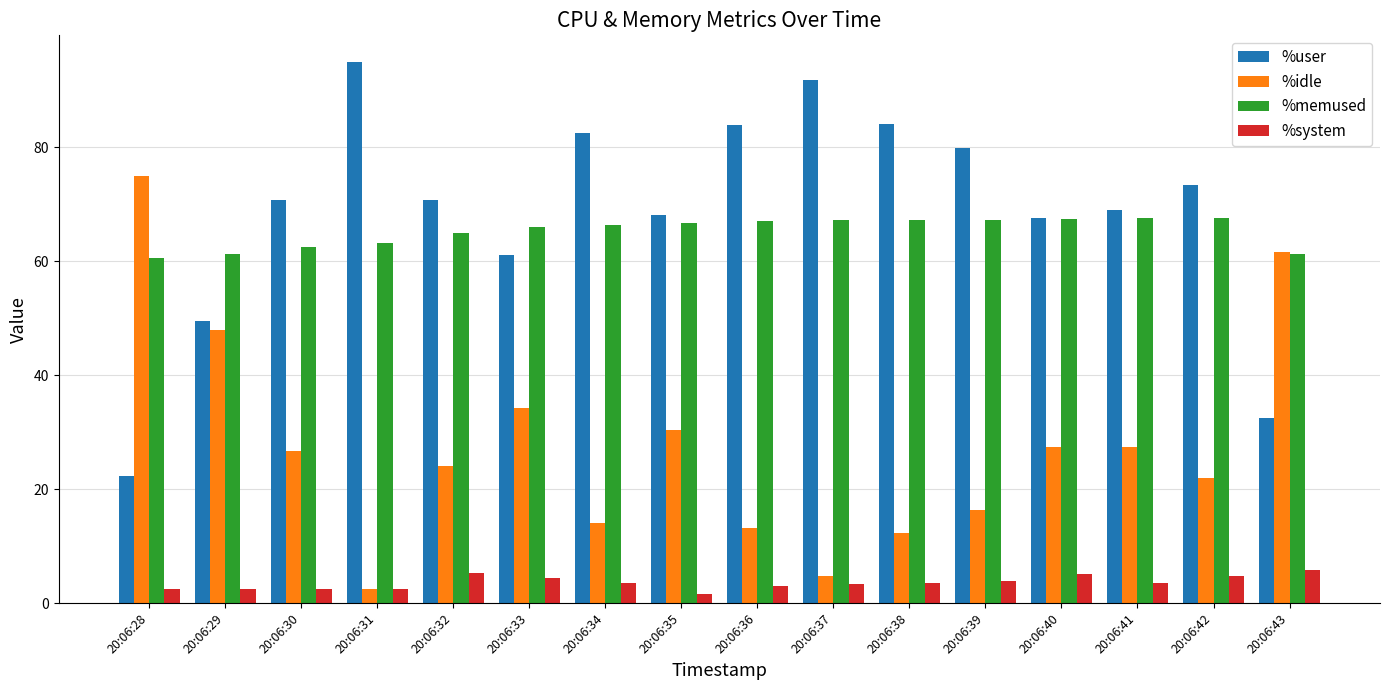

What is the spread (max minus min) of values at 20:06:40?

62.5